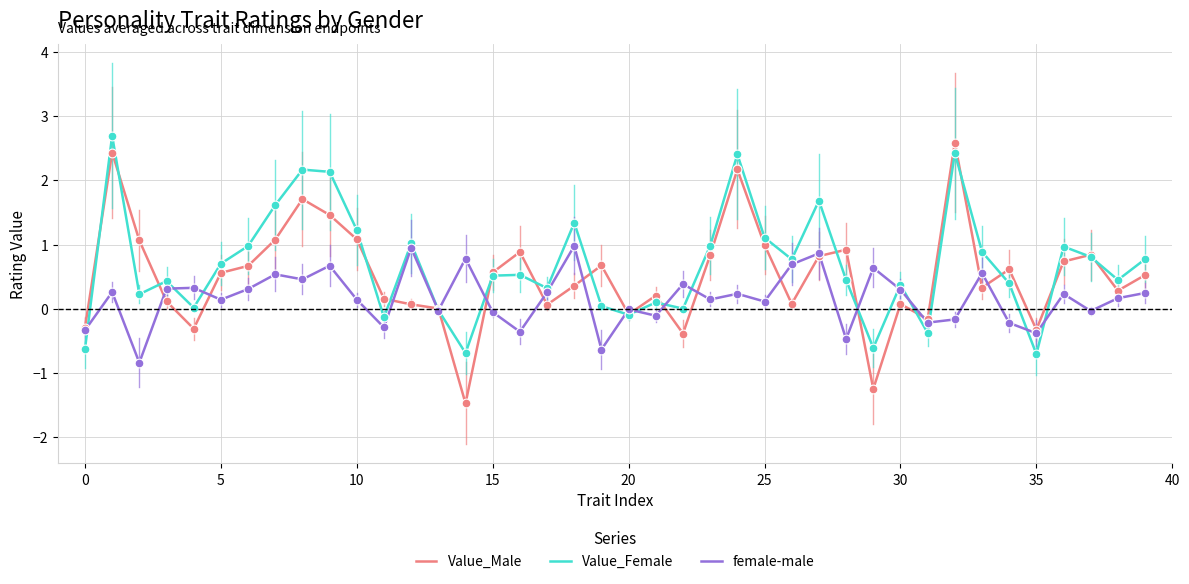

Which series has the largest range (max minus min)?

Value_Male